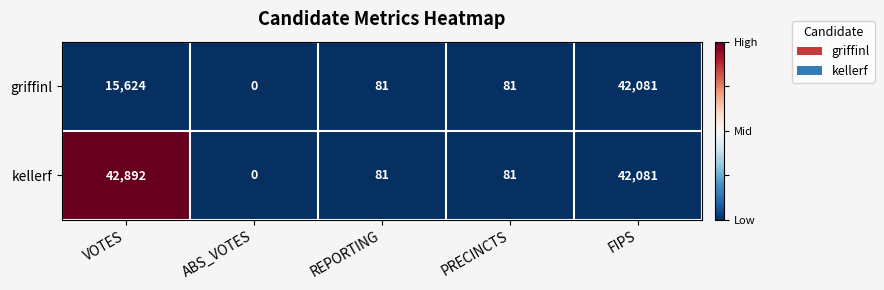

Reading left to right, list all the values displayed in this chart.

griffinl: VOTES=15624	ABS_VOTES=0	REPORTING=81	PRECINCTS=81	FIPS=42081
kellerf: VOTES=42892	ABS_VOTES=0	REPORTING=81	PRECINCTS=81	FIPS=42081